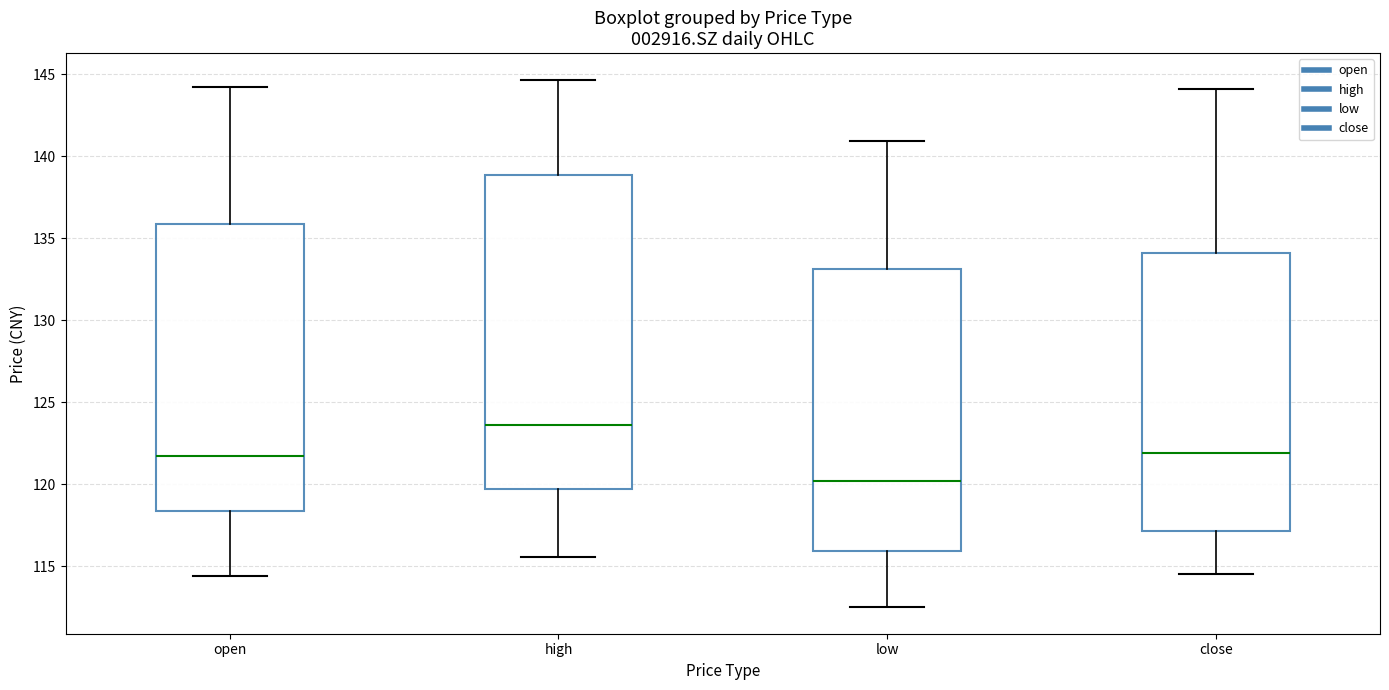

Reading left to right, transcribe this box plot: for each box, give where its median line is, the range the box spans, and where its two whiskers end, as read against the y-axis. The values are not printed on the chart, so give them approximately, as read against the axis.

open: median 122.0, box 118.5 to 136.0, whiskers 114.5 to 144.0
high: median 123.5, box 119.5 to 139.0, whiskers 115.5 to 144.5
low: median 120.0, box 116.0 to 133.0, whiskers 112.5 to 141.0
close: median 122.0, box 117.0 to 134.0, whiskers 114.5 to 144.0